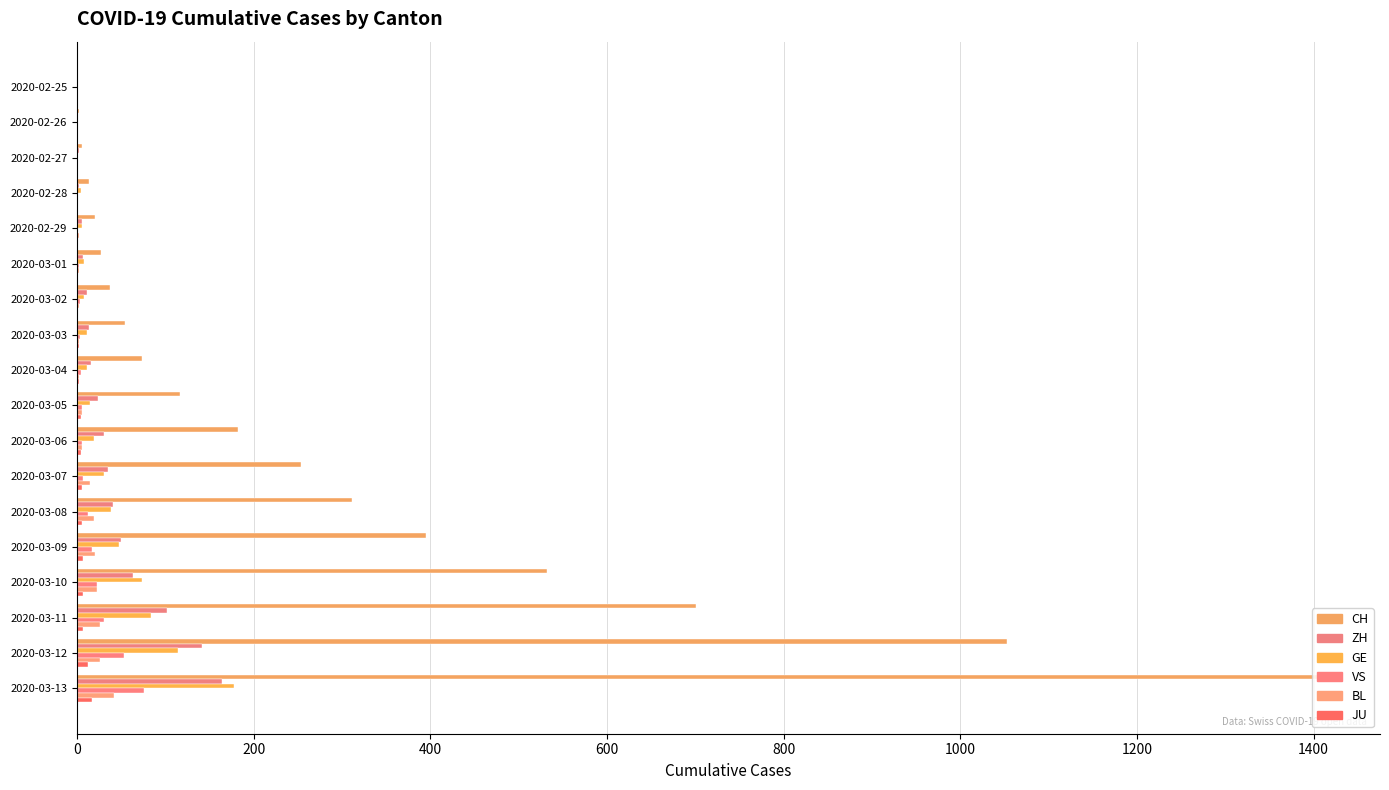

At which category is the sum across all series the highest?

2020-03-13